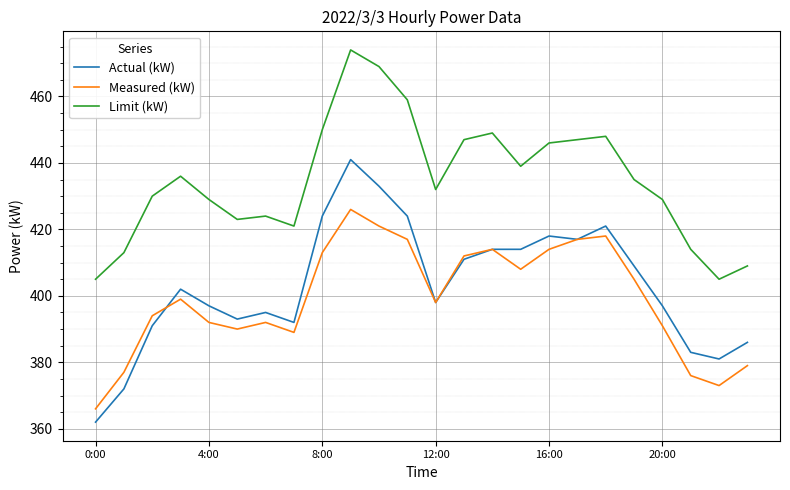

What is the maximum value shown in the chart?

474